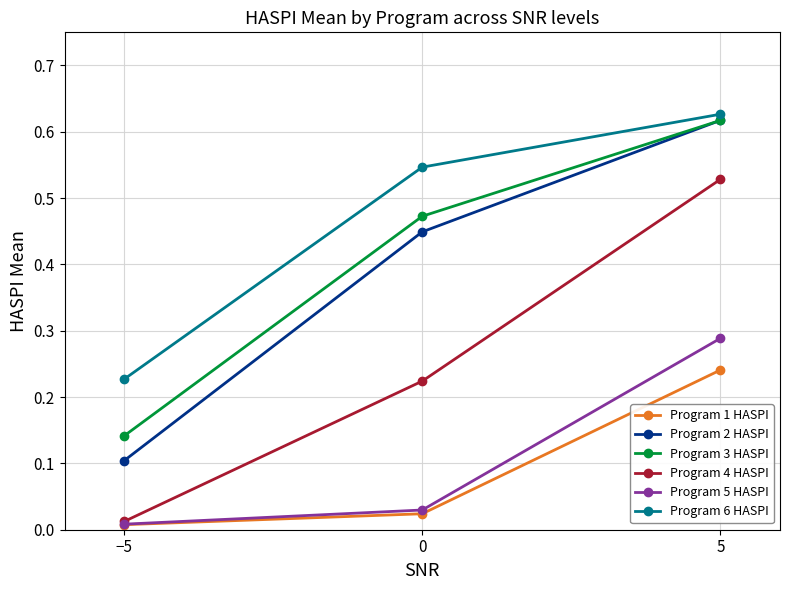

Which label corresponds to the smallest value in the chart?

−5